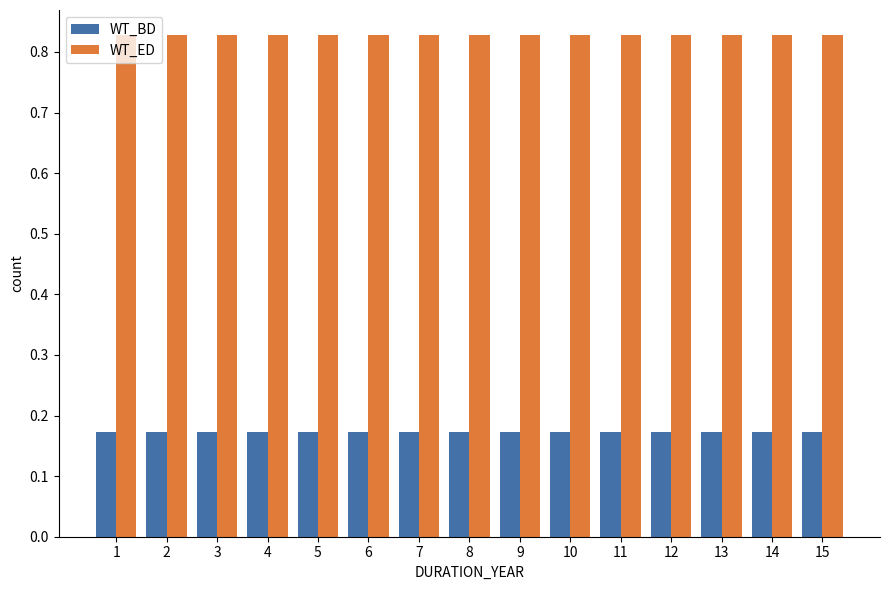

At how many categories does at least one series exceed 0?

15